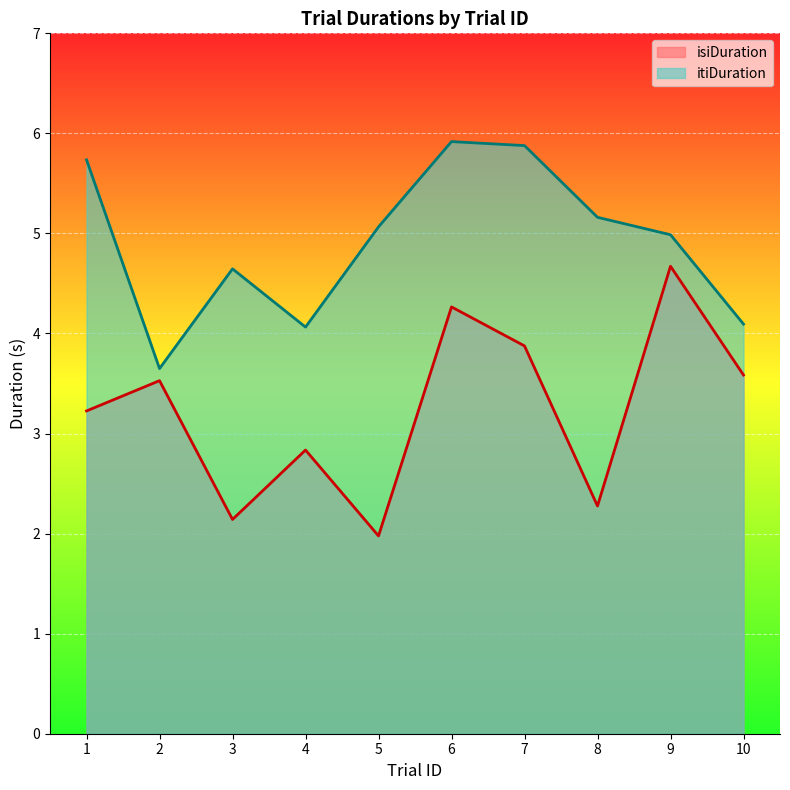

What is the difference between the second highest and second lowest values in the itiDuration series?

1.8